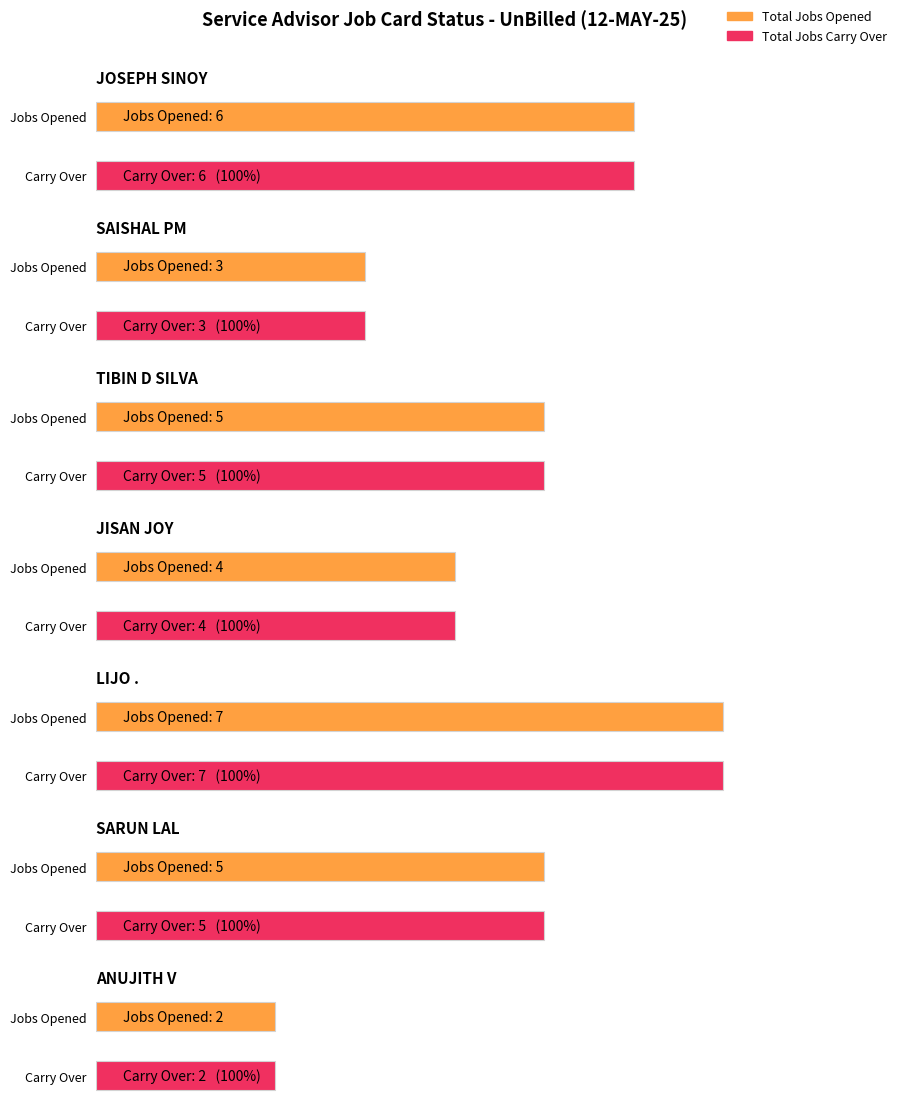

What is the value of the Total Jobs Opened bar at the 7th from the left?

2